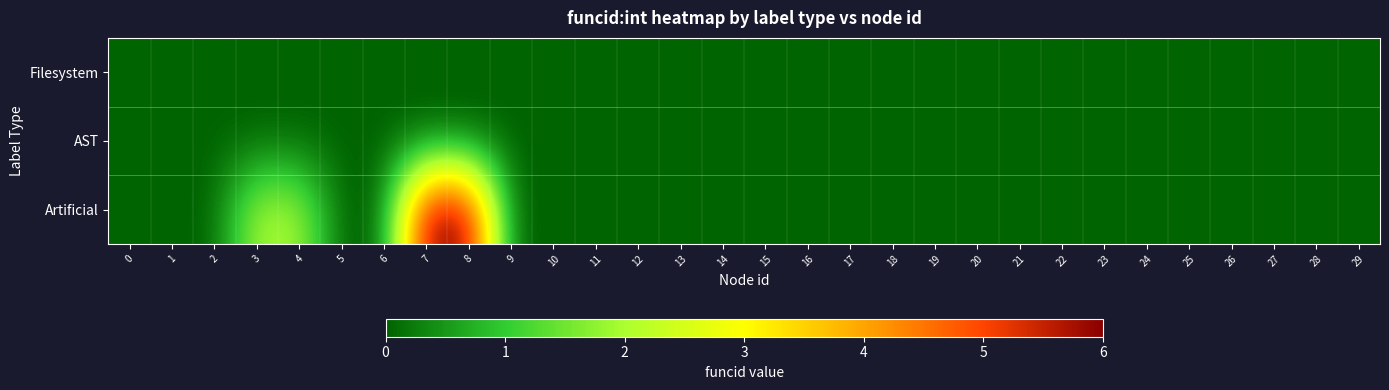

Which series has the widest spread of values?

Artificial